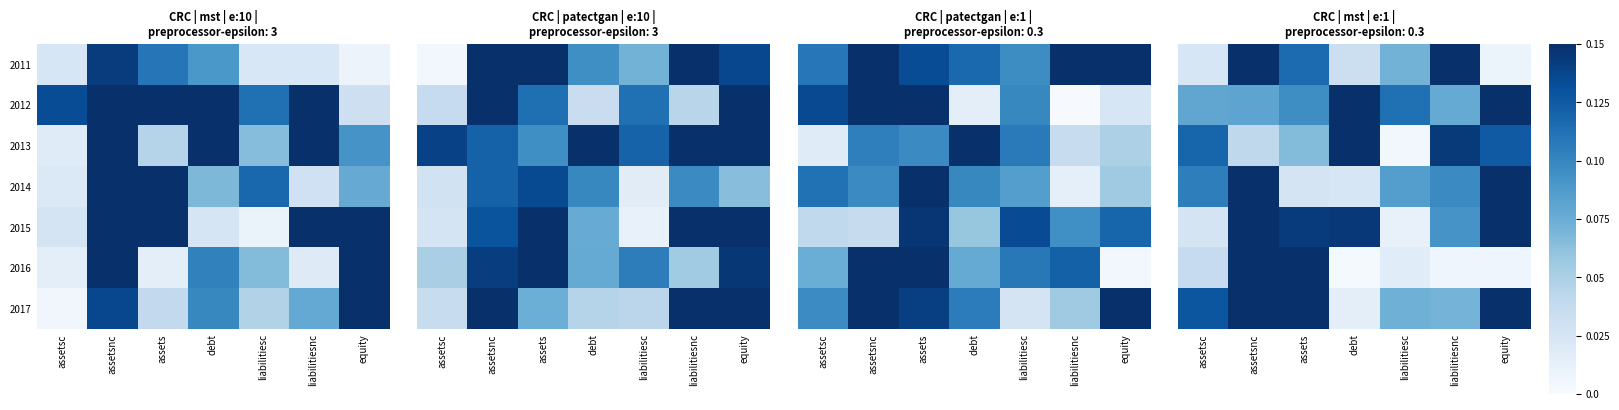

What is the total value across all series at liabilitiesc?

0.4